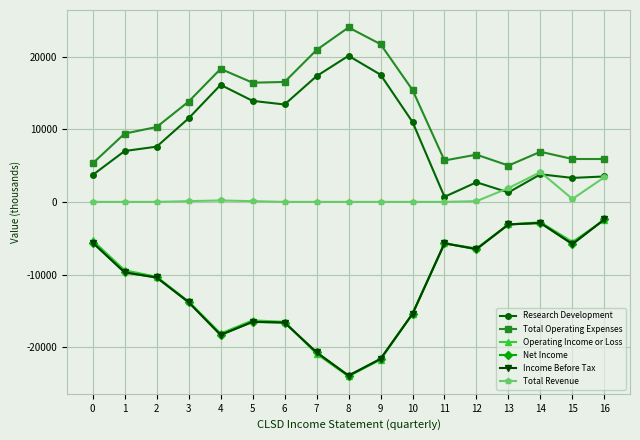

At which category does the chart reach its peak across all series?

8